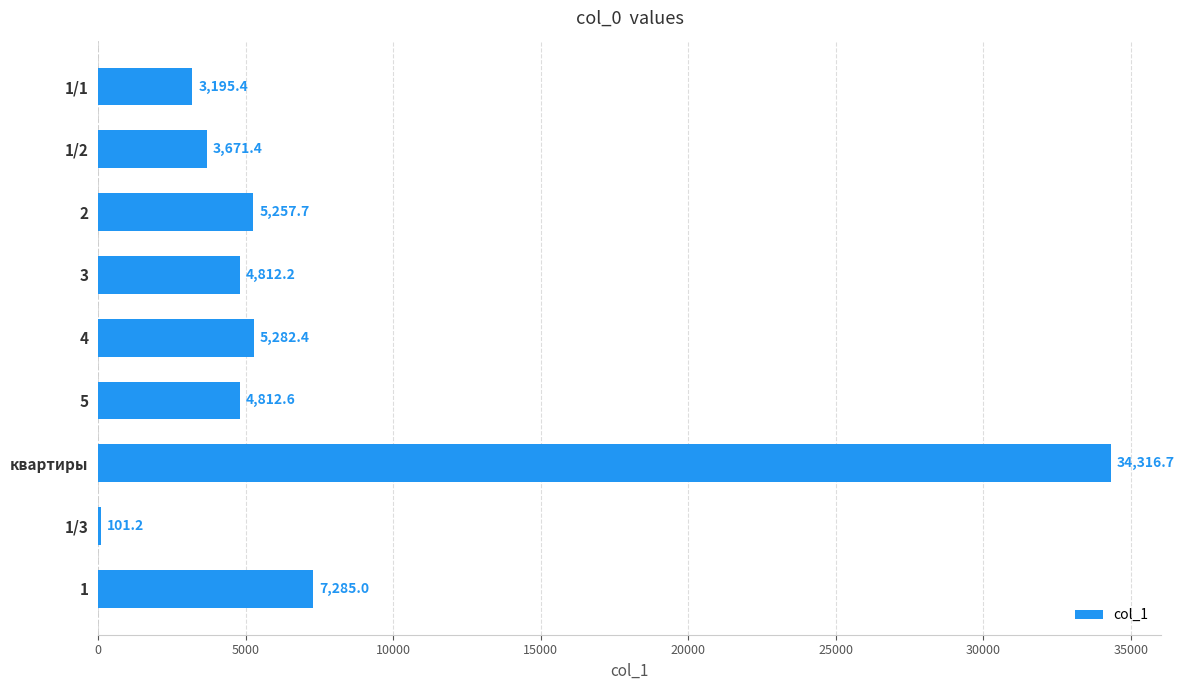

What is the sum of the values at 1/2 and 1/1?

6866.8